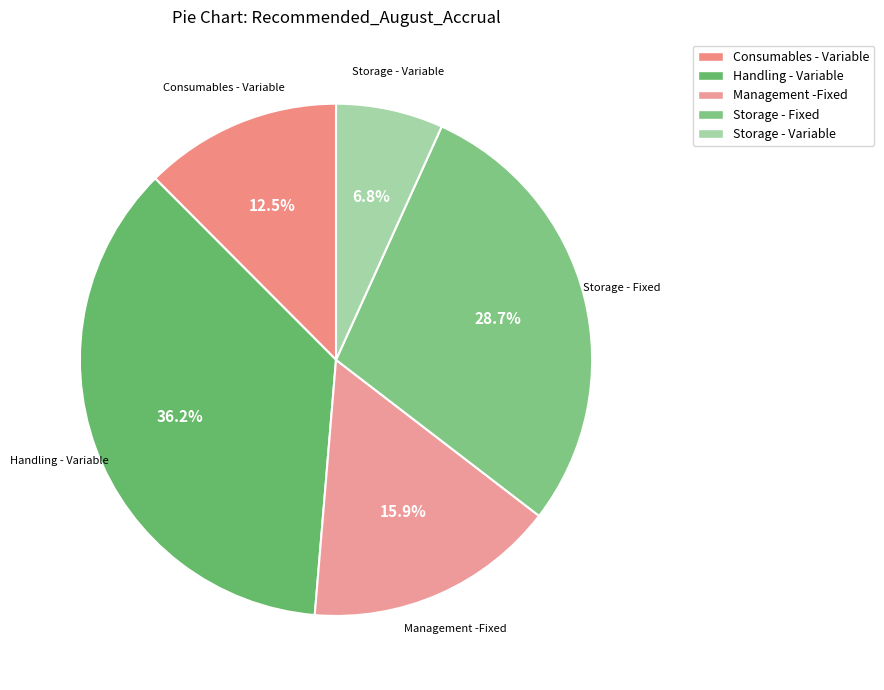

Which has a higher value, Storage - Variable or Management -Fixed?

Management -Fixed